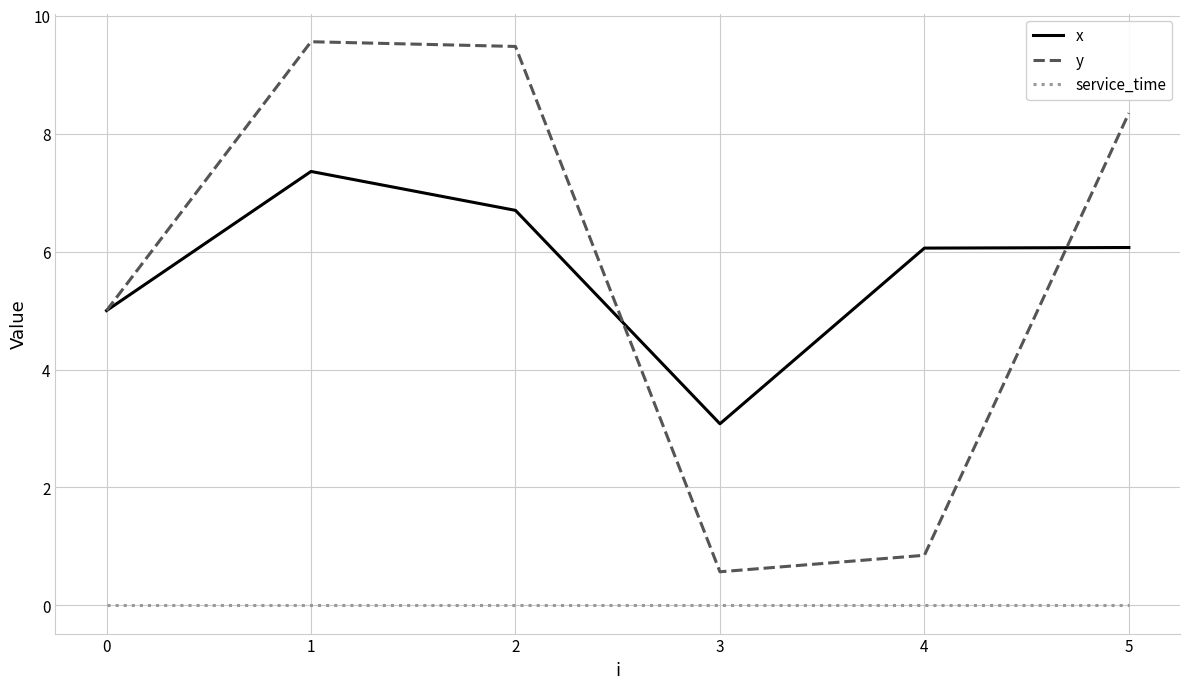

Which series has the widest spread of values?

y